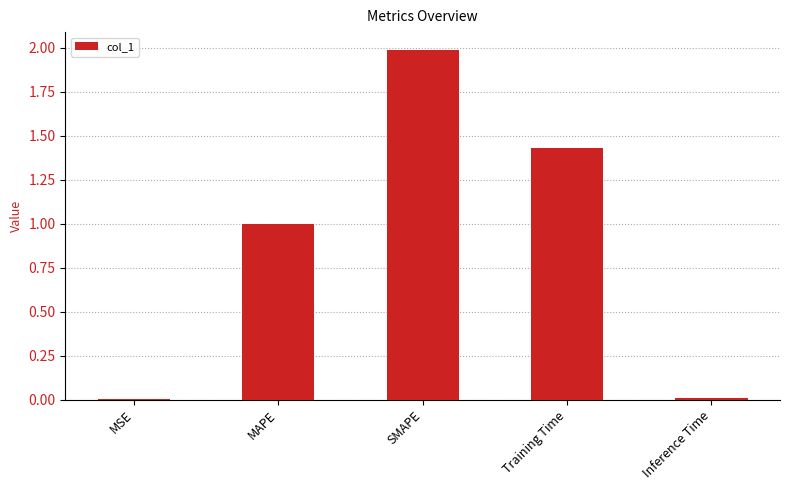

Which has a higher value, Inference Time or Training Time?

Training Time